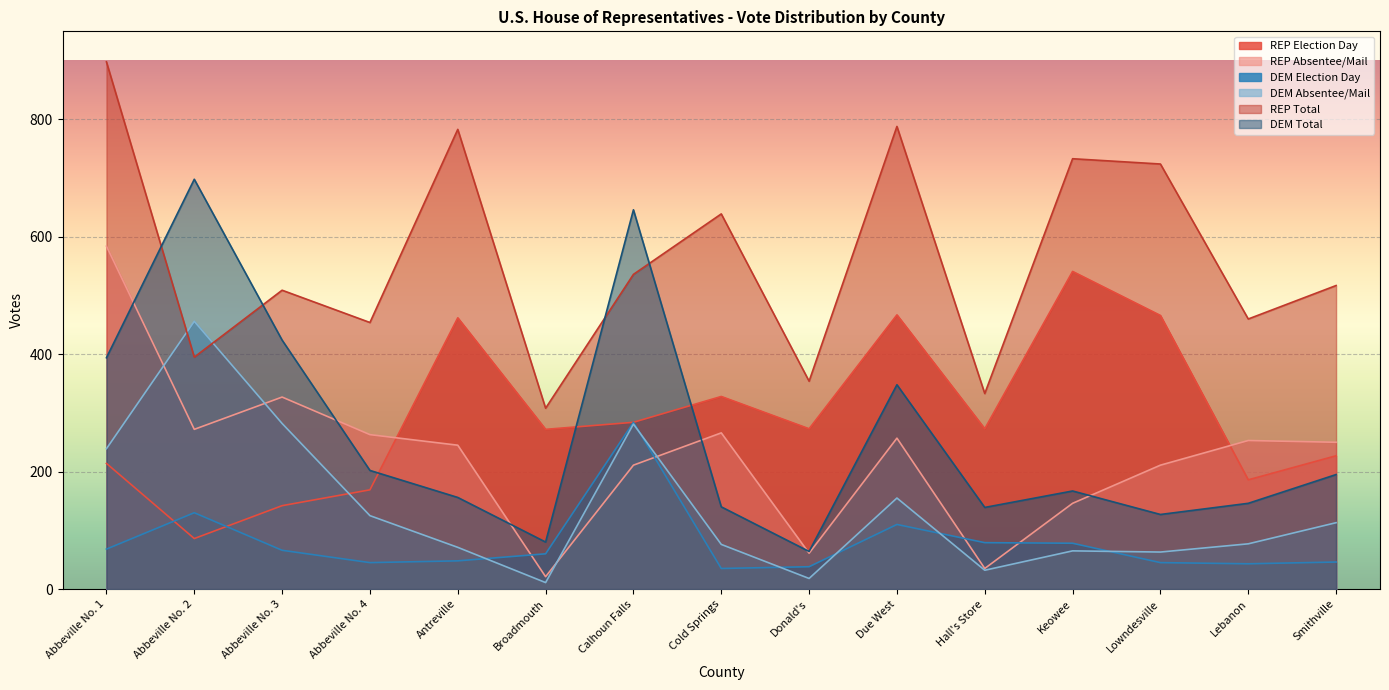

Which category has the lowest value in the DEM Absentee/Mail series?

Broadmouth